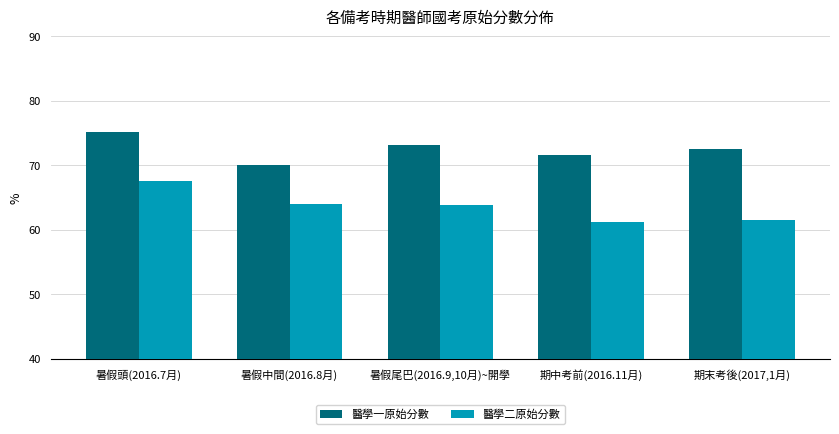

What position from the right is 暑假尾巴(2016.9,10月)~開學?

3